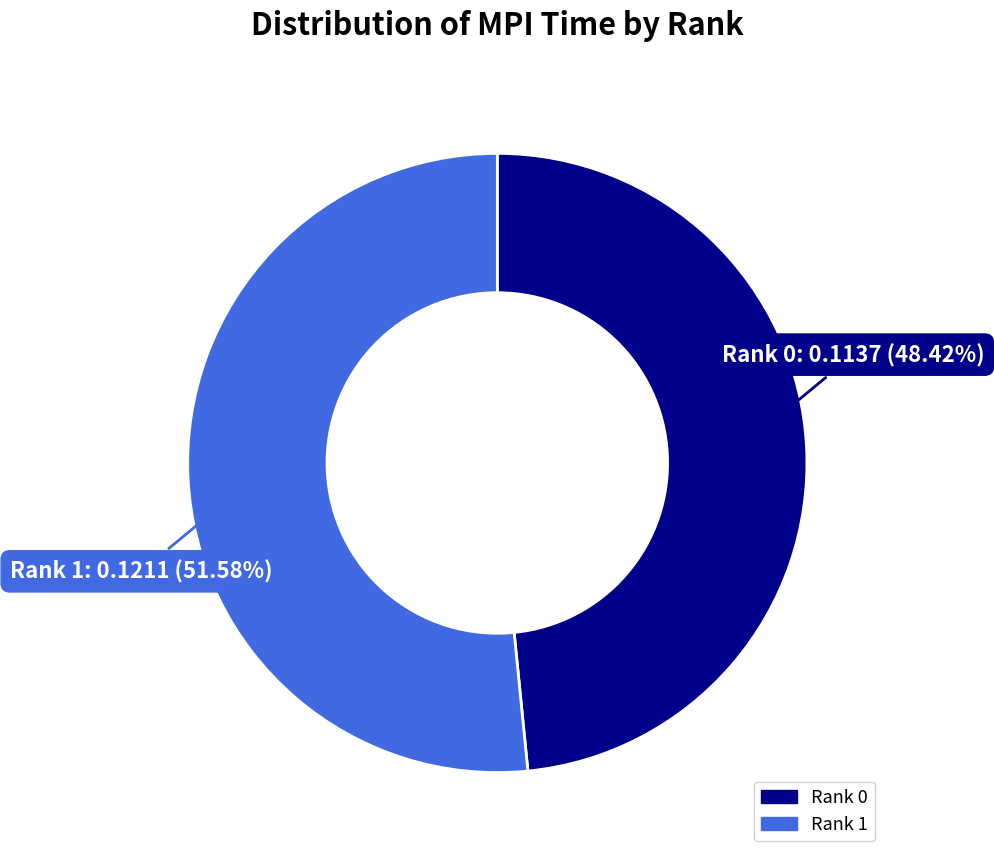

Which has a higher value, Rank 0 or Rank 1?

Rank 1